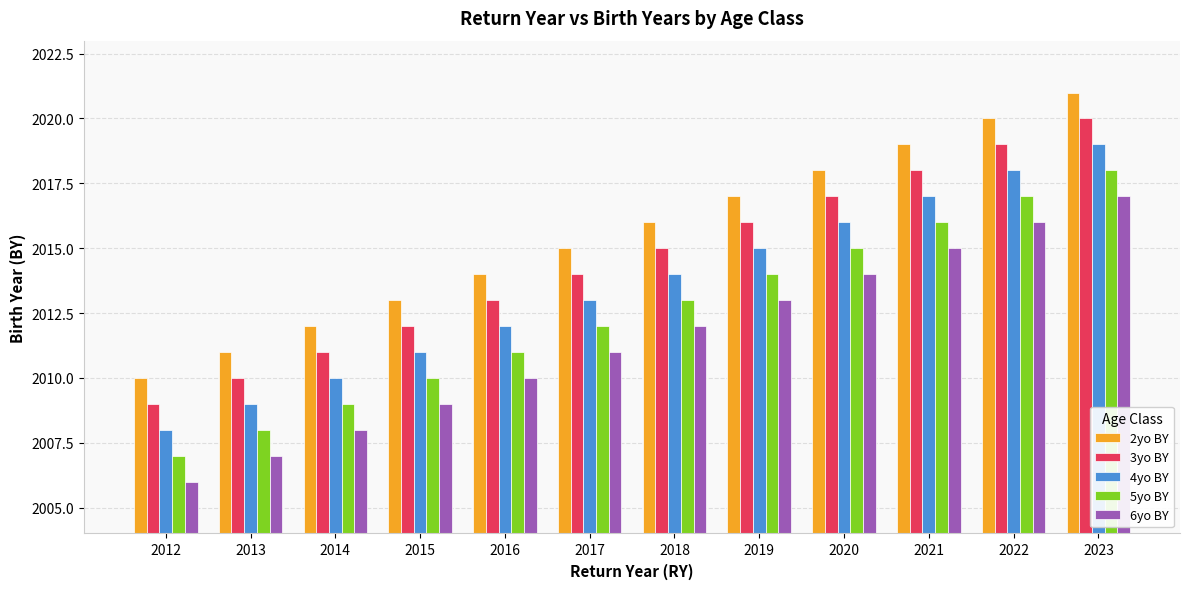

True or false: 6yo BY has a value of 2007 at 2013.

True